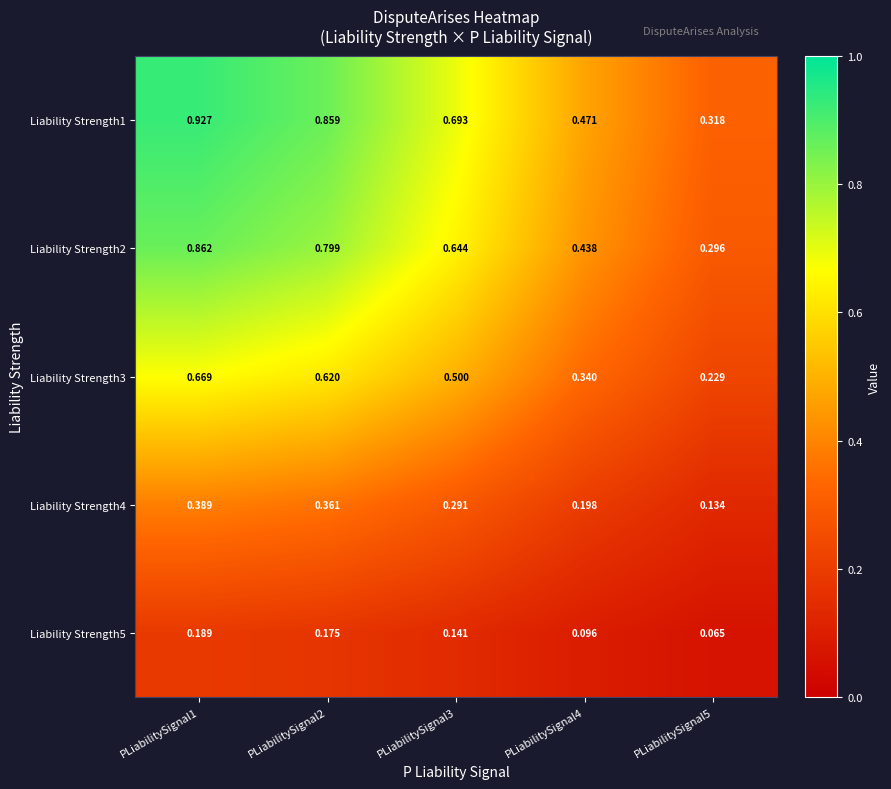

Is the value of Liability Strength3 at PLiabilitySignal4 greater than the value of Liability Strength1 at PLiabilitySignal3?

No